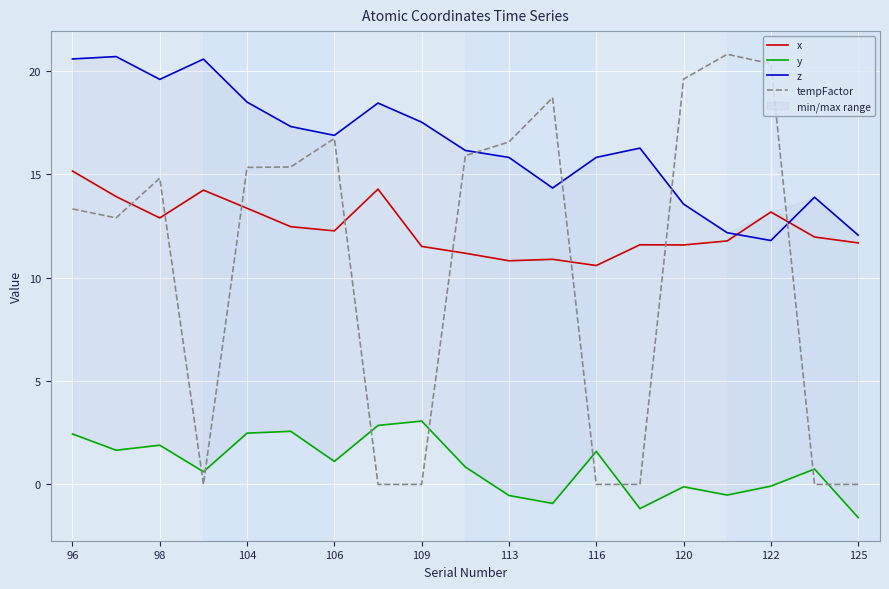

Is the value of z at 106 greater than the value of tempFactor at 113?

Yes